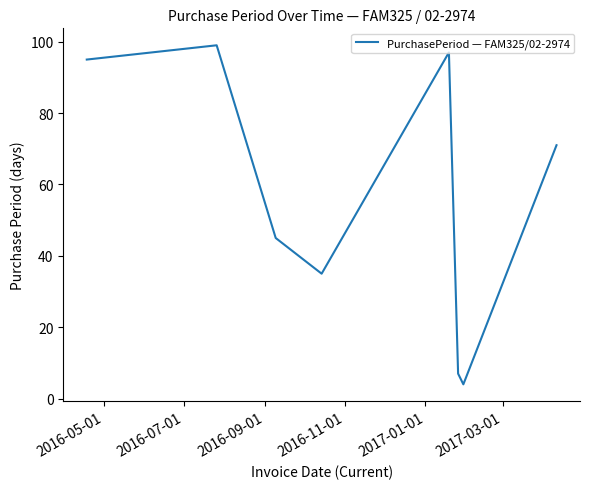

What is the minimum value shown in the chart?

4